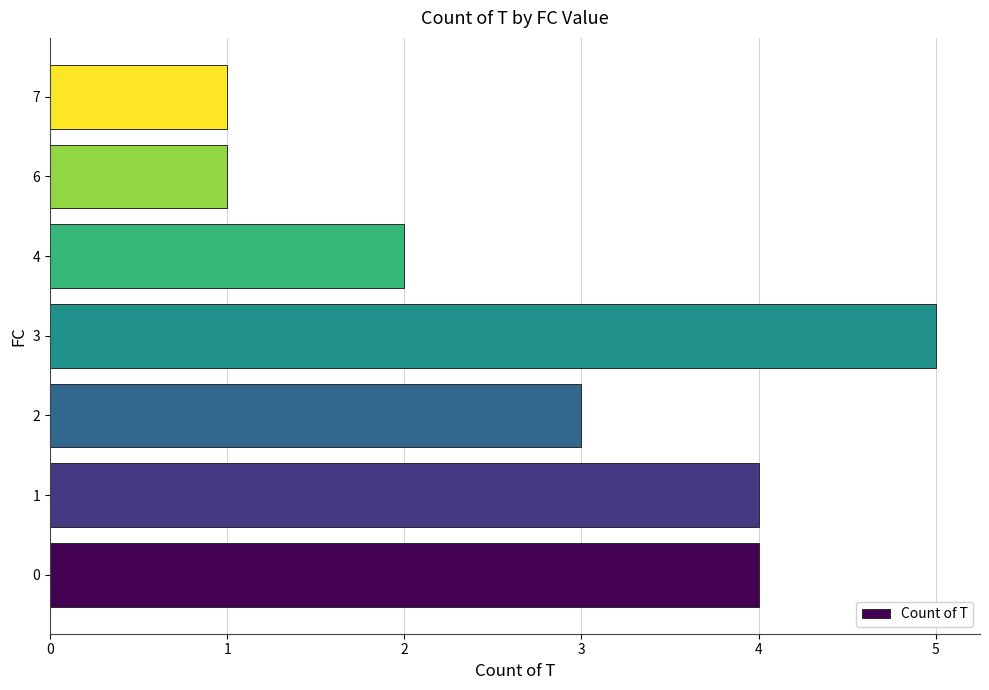

What is the greatest value displayed?

5